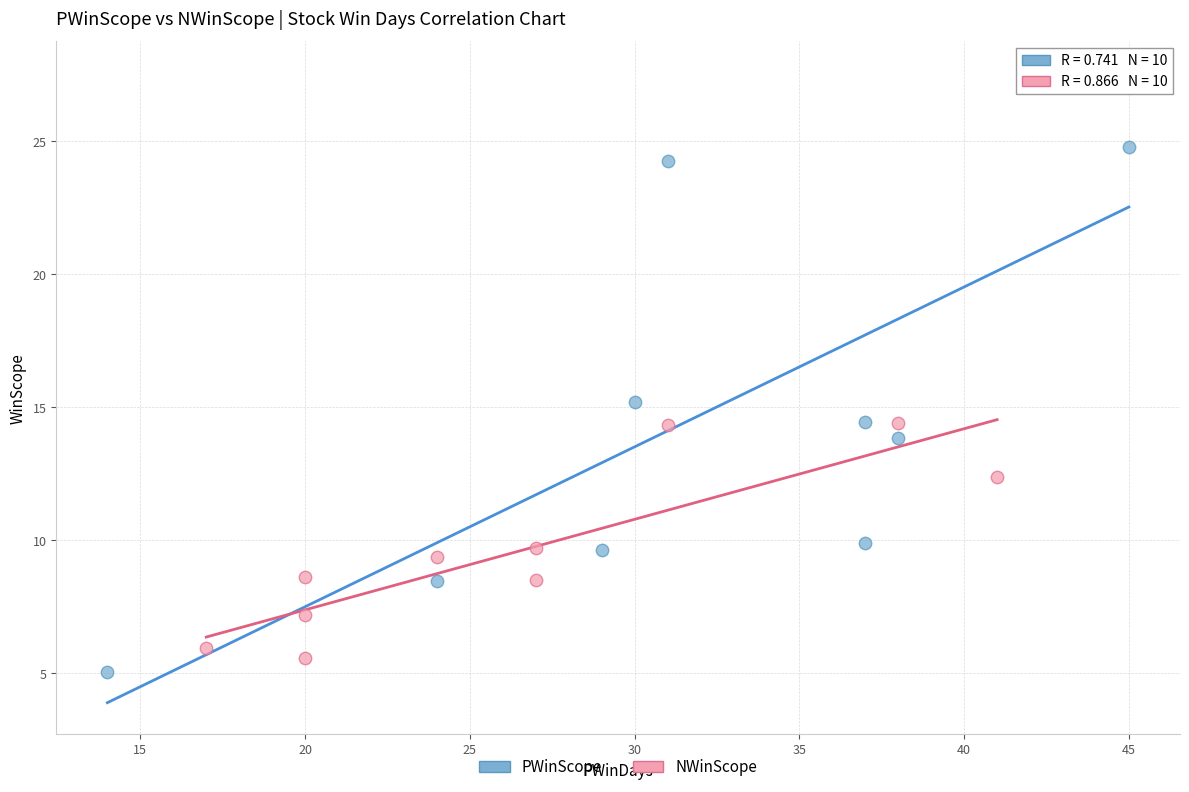

What are all the series names shown in the legend?

PWinScope, NWinScope